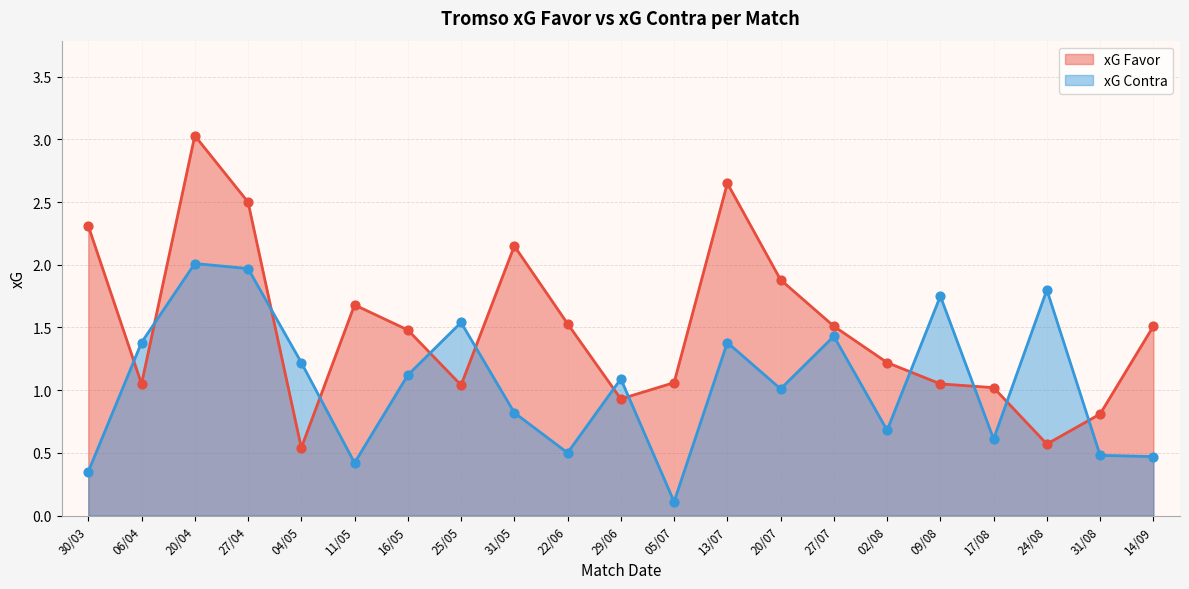

What is the total value across all series at 06/04?

2.4